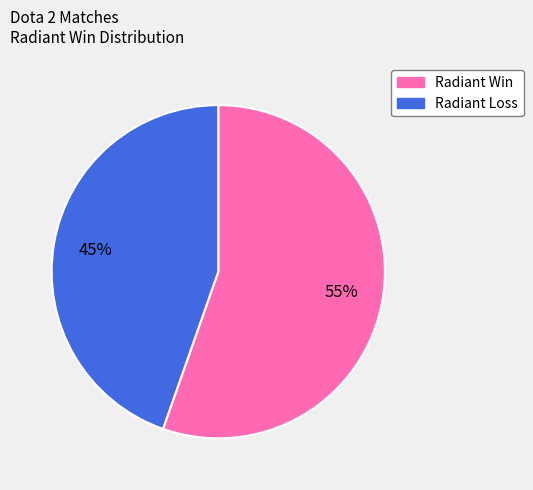

How many segments does this pie chart have?

2